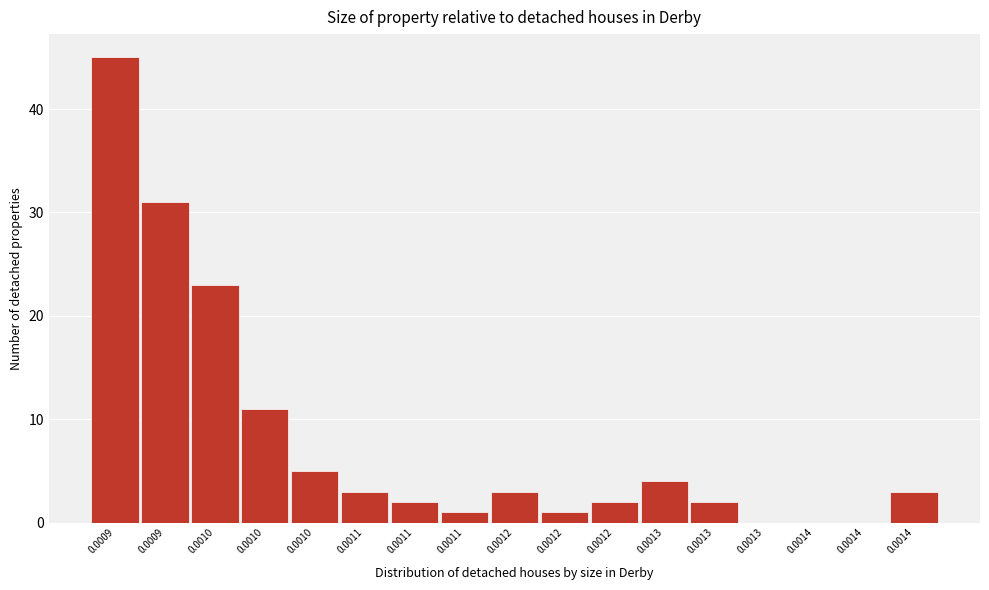

Are the bars horizontal?

No